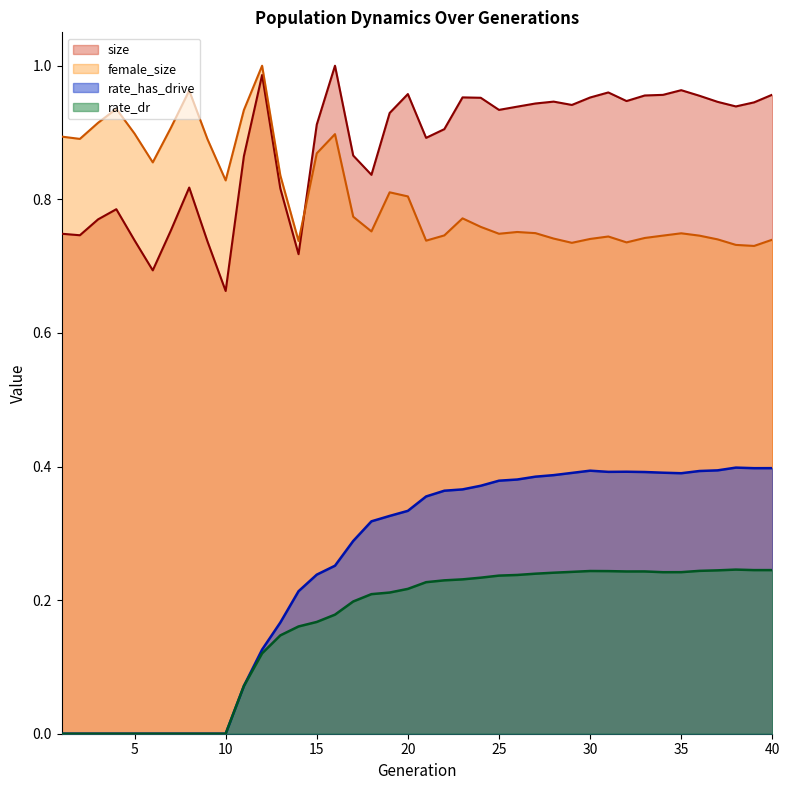

How many lines are shown in the chart?

4